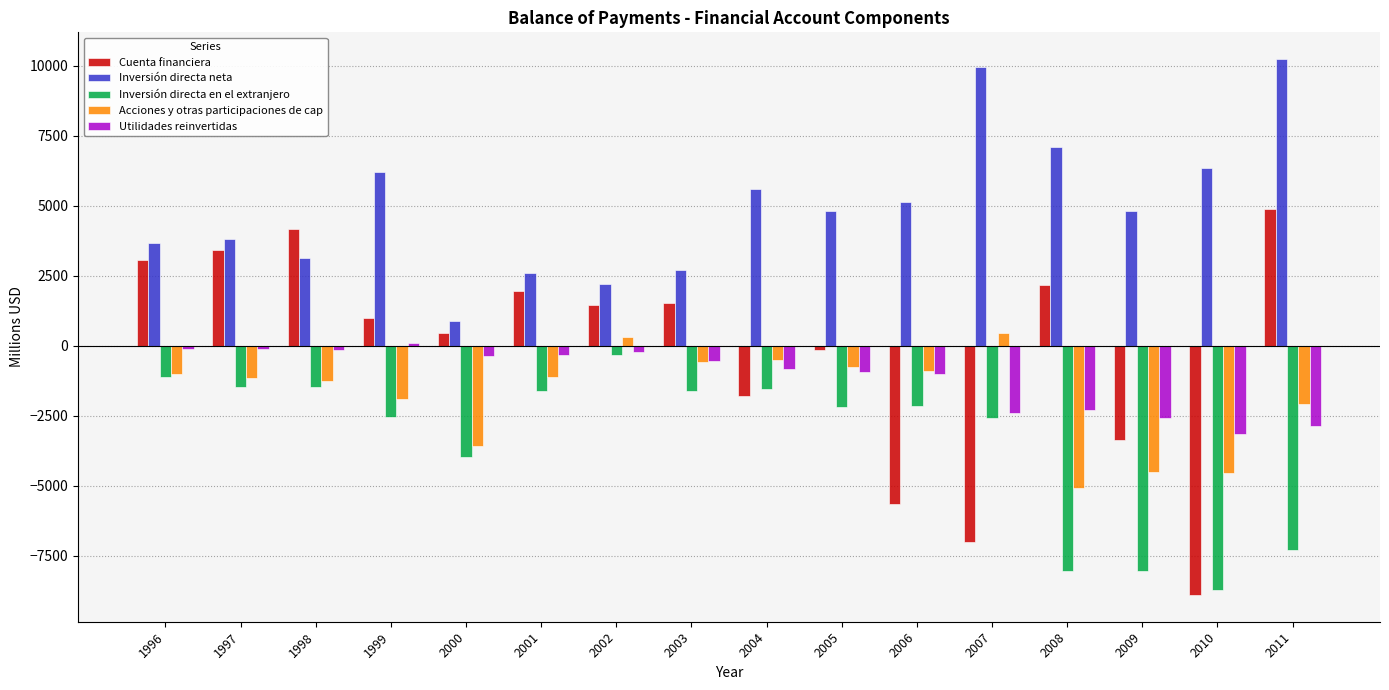

Is the value of Cuenta financiera at 2008 greater than the value of Inversión directa en el extranjero at 2001?

Yes